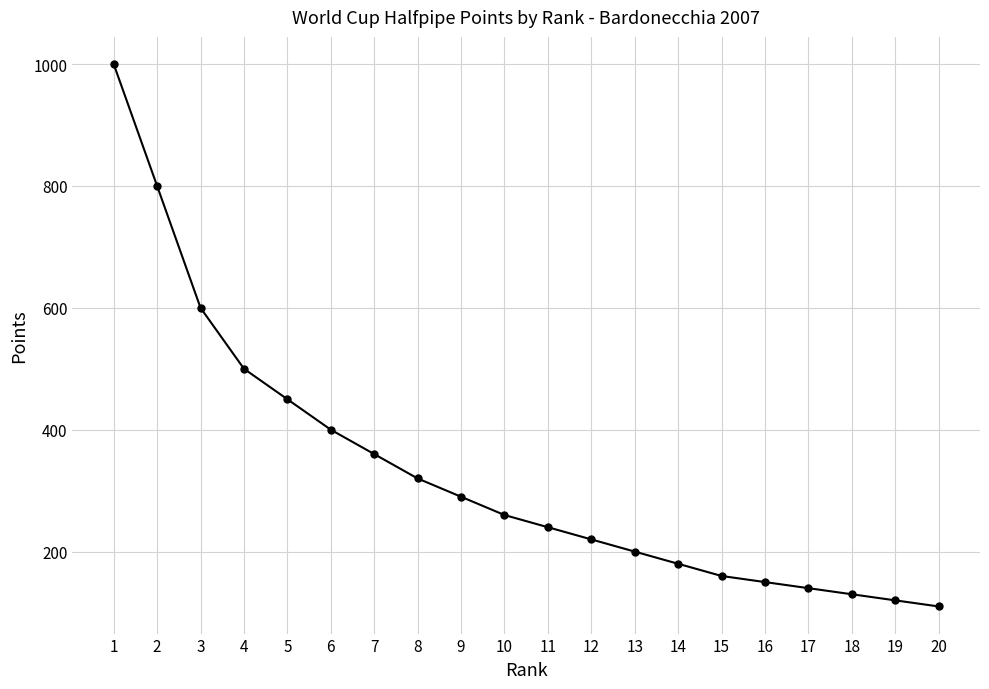

Is it true that the value at 11 is 70?

False